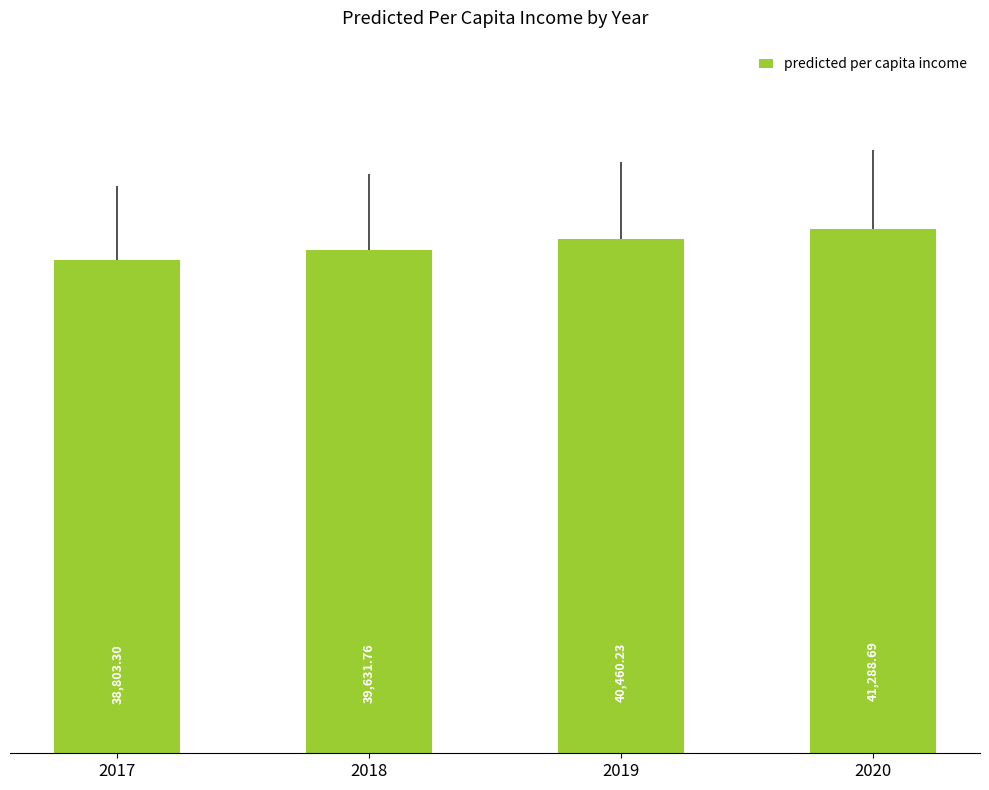

How many distinct data groups are displayed?

1